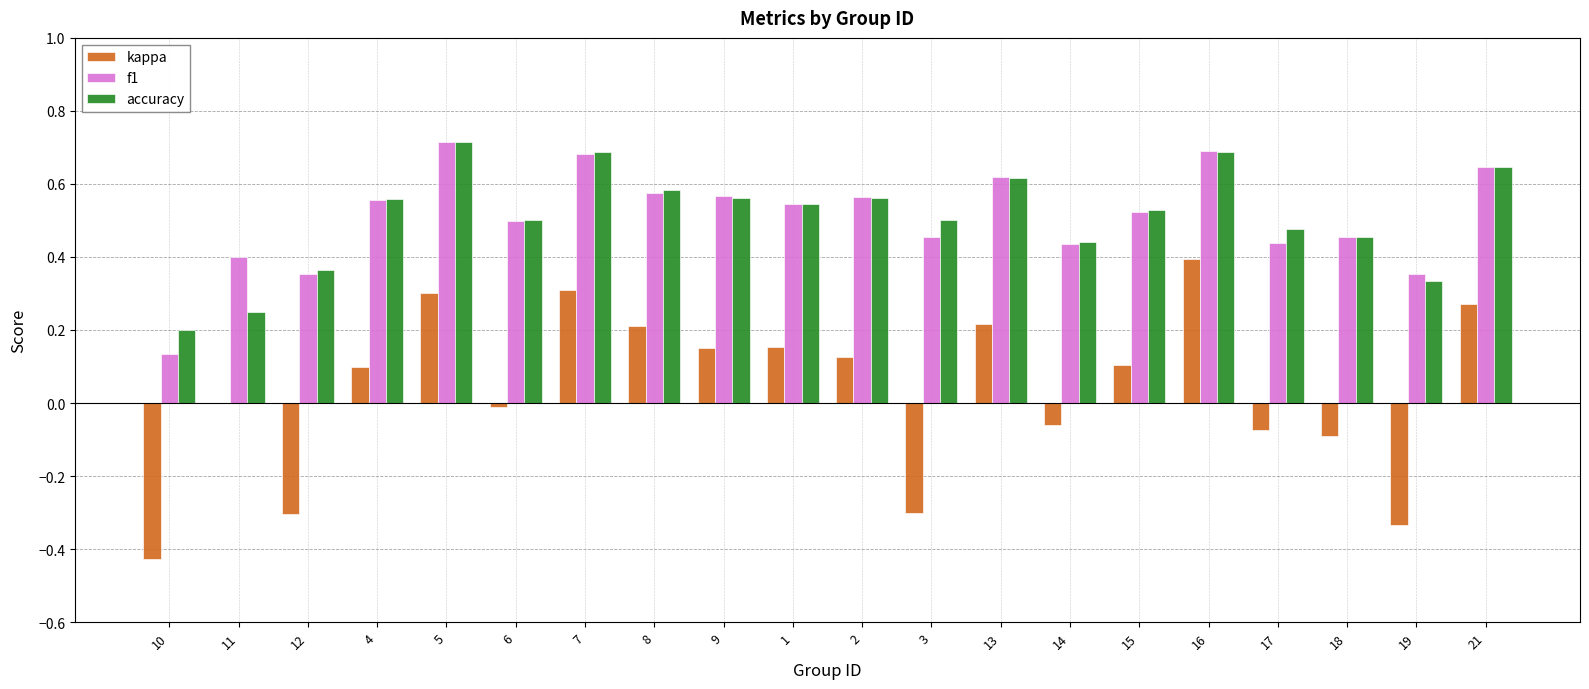

What is the sum of the f1 values at 18 and 4?

1.0